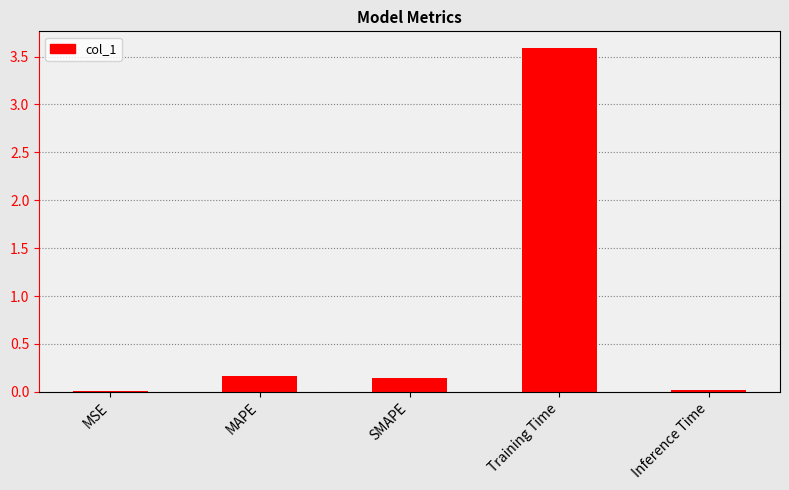

What is the maximum value shown in the chart?

3.6